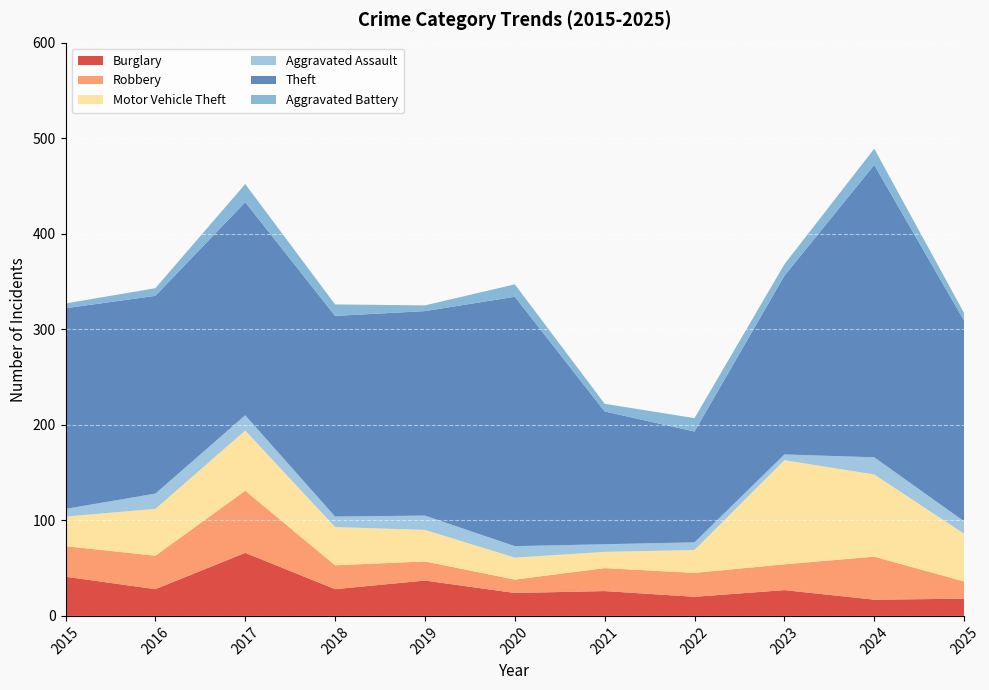

Reading left to right, what are all the values shown in this chart?

Burglary: 41	28	66	28	37	24	26	20	27	17	18
Robbery: 32	35	65	25	20	14	24	25	27	45	18
Motor Vehicle Theft: 31	49	63	40	33	23	17	24	109	86	50
Aggravated Assault: 8	16	16	11	15	12	8	8	6	18	13
Theft: 210	207	223	210	214	261	139	116	187	306	210
Aggravated Battery: 5	8	19	12	6	13	8	14	12	17	8